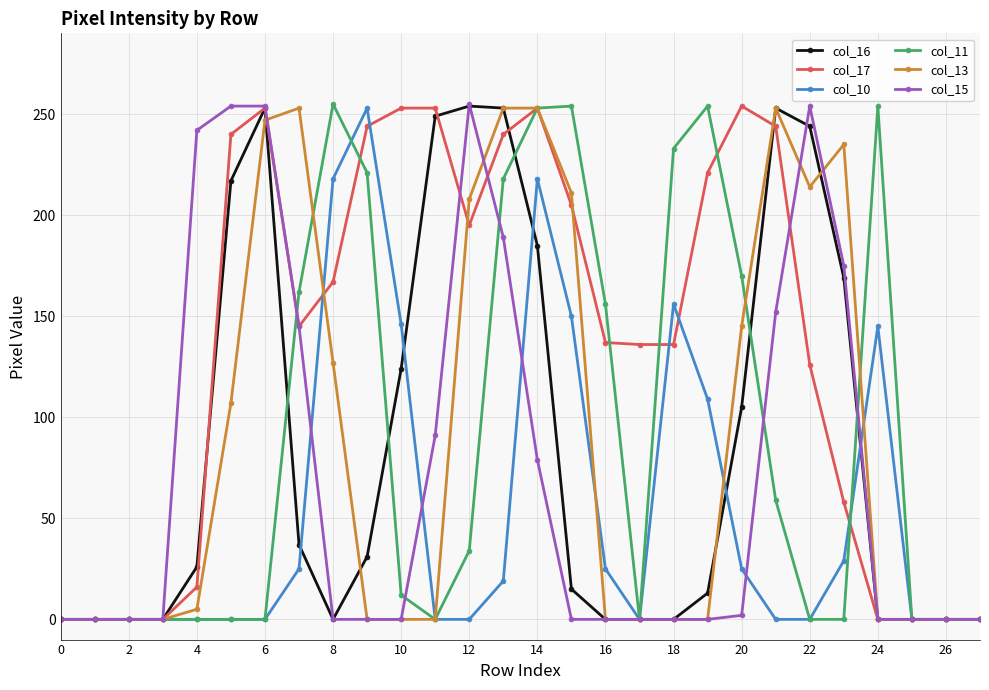

Which series has the largest total across all categories?

col_17